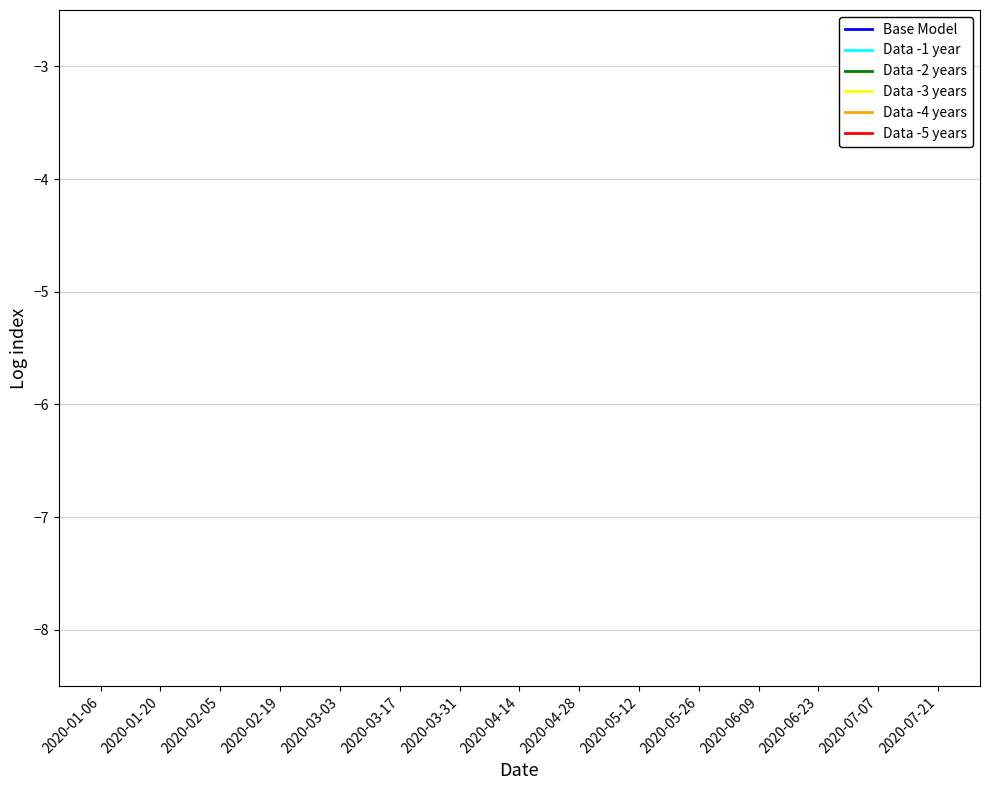

The value of Data -5 years at 2020-05-26 is -17.7. True or false?

False